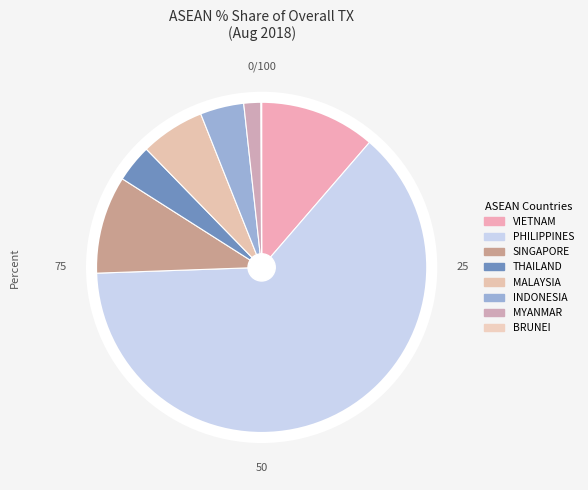

Does any single category account for the majority?

Yes